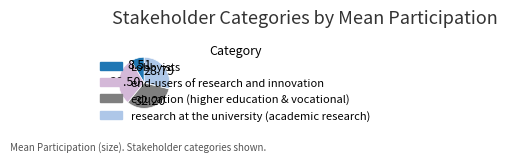

Does any single category account for the majority?

No